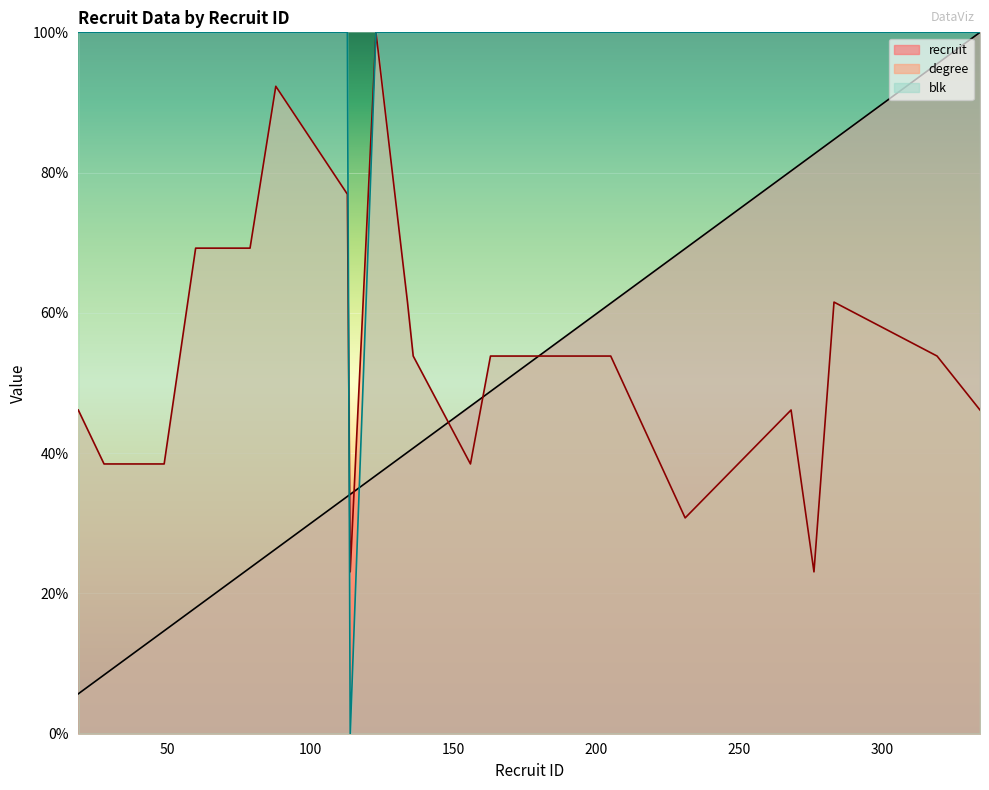

Reading right to left, list all the values displayed in this chart.

recruit: 100.0	95.5	84.7	82.6	80.2	69.2	61.4	48.8	46.7	40.7	40.1	36.8	34.1	33.8	26.3	23.7	18.0	14.7	8.4	5.7
degree: 46.2	53.8	61.5	23.1	46.2	30.8	53.8	53.8	38.5	53.8	61.5	100.0	23.1	76.9	92.3	69.2	69.2	38.5	38.5	46.2
blk: 100.0	100.0	100.0	100.0	100.0	100.0	100.0	100.0	100.0	100.0	100.0	100.0	0.0	100.0	100.0	100.0	100.0	100.0	100.0	100.0